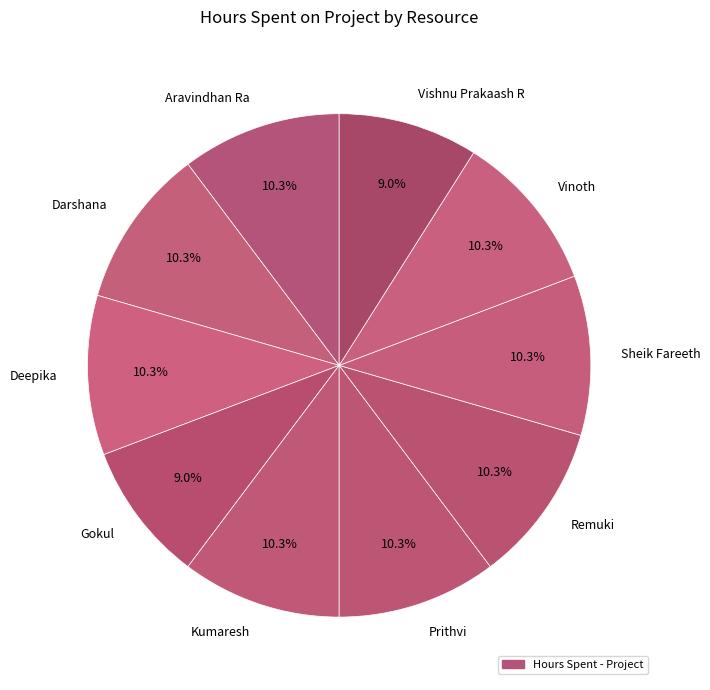

How many slices are in this pie chart?

10